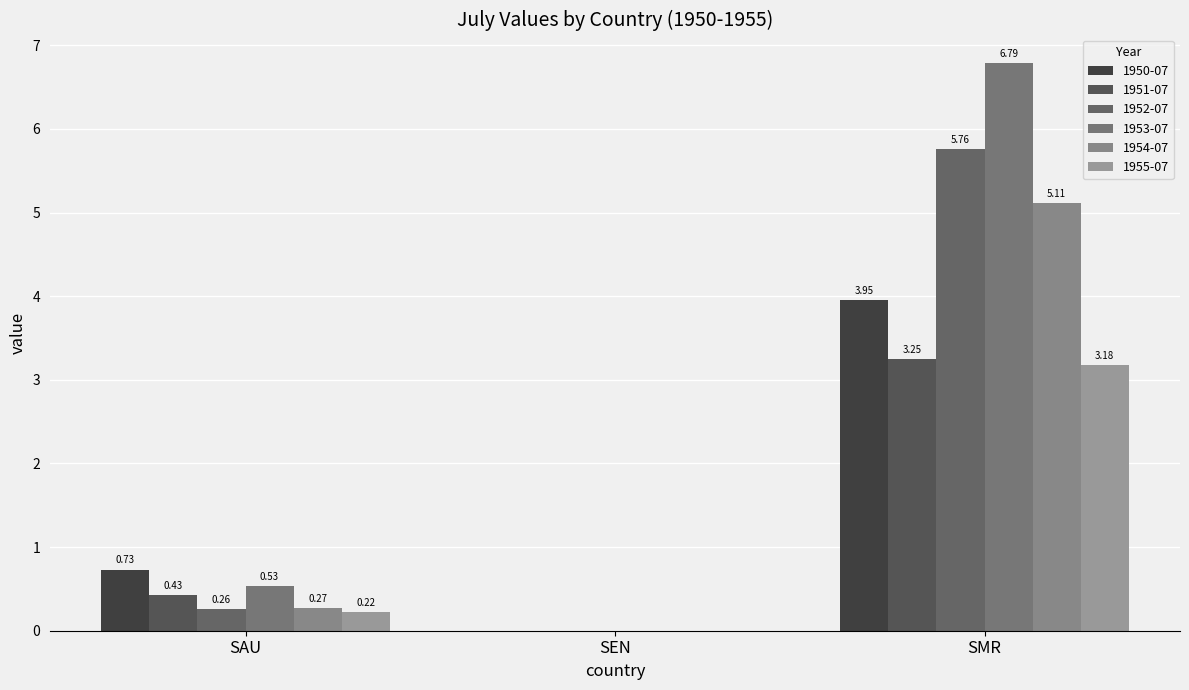

How many series are shown in this chart?

6